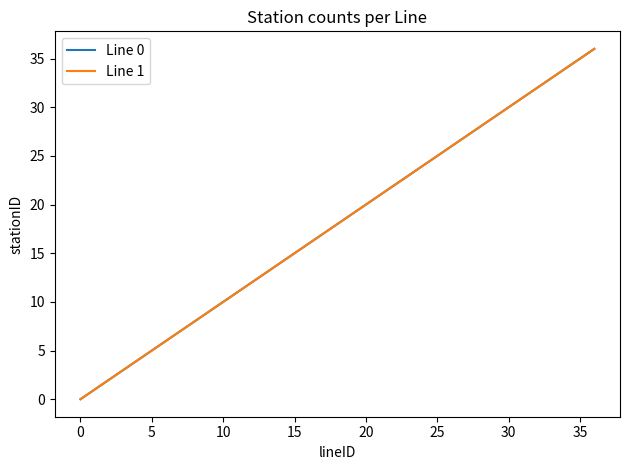

Does the chart have visible grid lines?

No